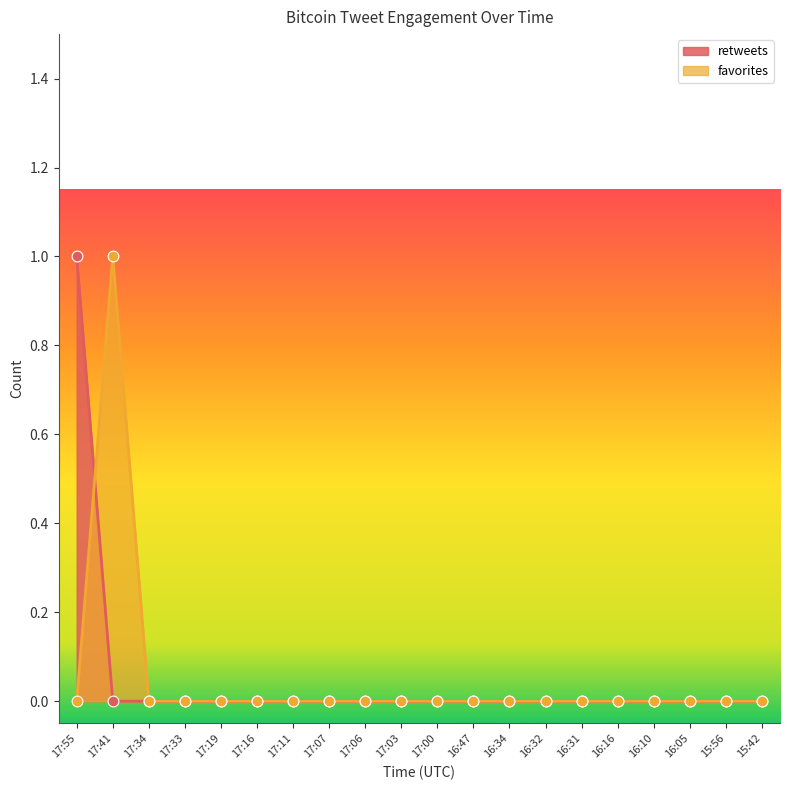

Which series has the largest Y range (max minus min)?

retweets